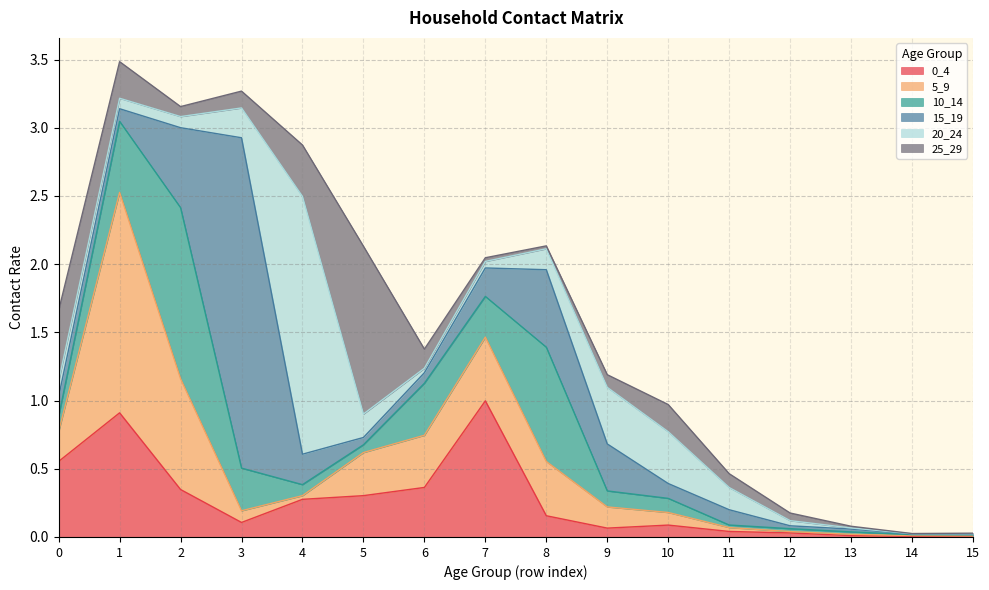

List the labels in order of 5_9 value, largest first.

1, 2, 7, 8, 6, 5, 0, 9, 10, 3, 11, 4, 12, 13, 14, 15